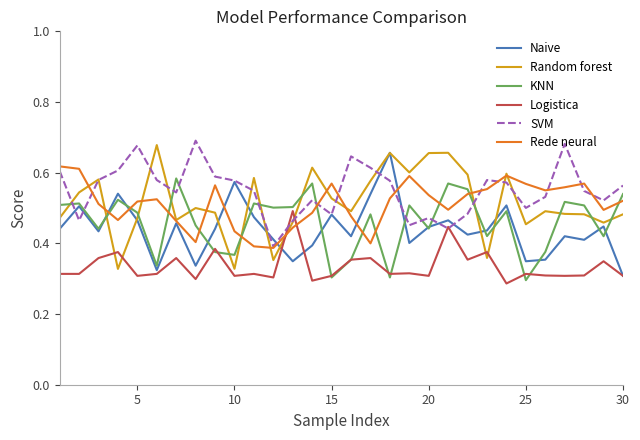

True or false: Logistica and Rede neural cross at least once.

True